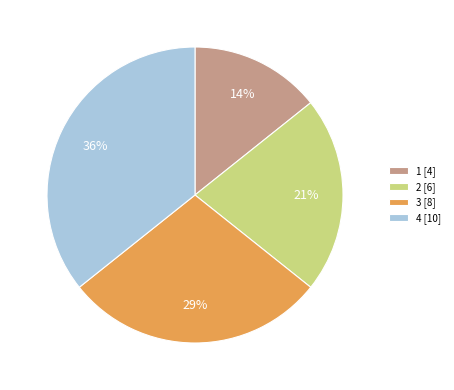

To the nearest percent, what is the combined percentage of 2 [6] and 4 [10]?

57%